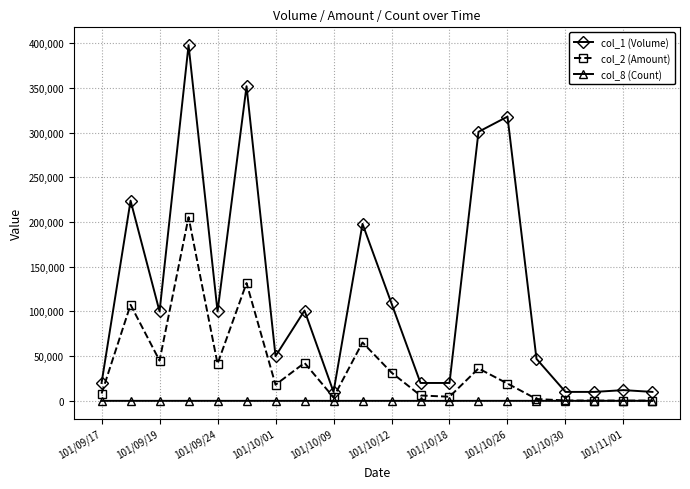

List the series in order of their peak value, highest first.

col_1 (Volume), col_2 (Amount), col_8 (Count)